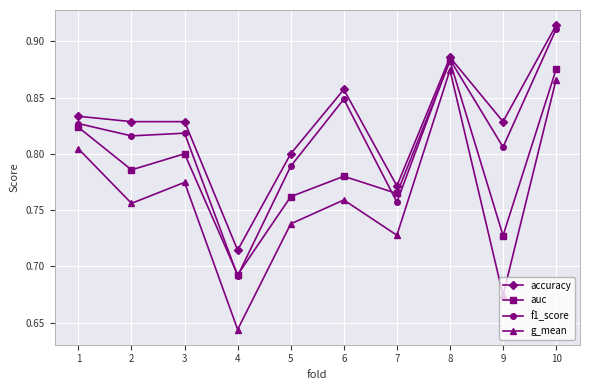

What is the sum of the f1_score values at 10 and 2?

1.7